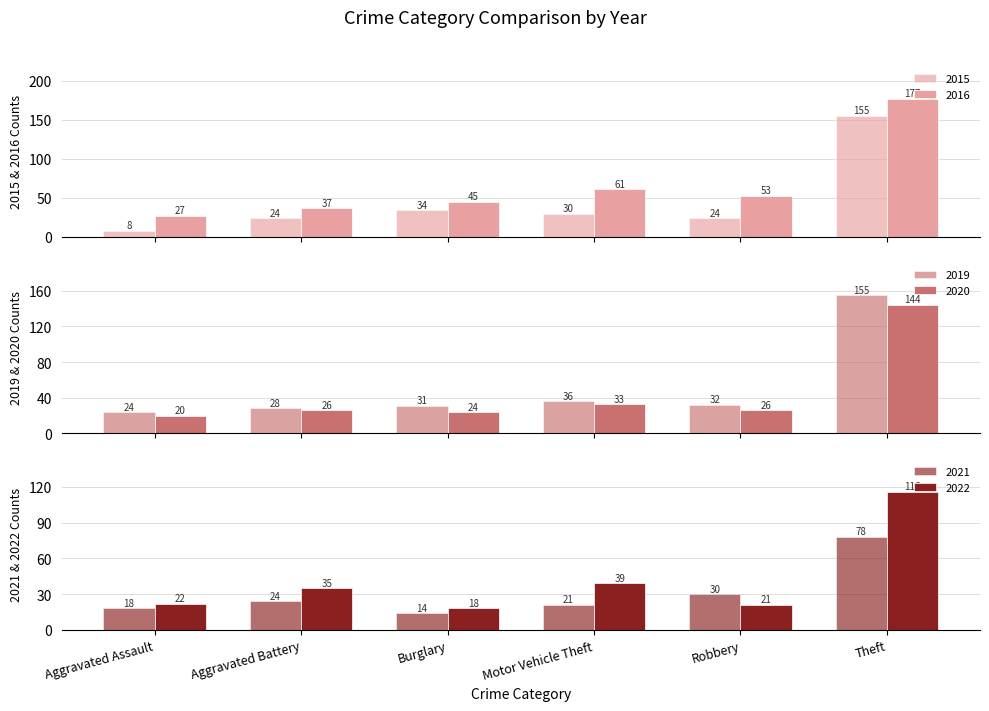

Where is 2015 nearest to the value 81?

Burglary